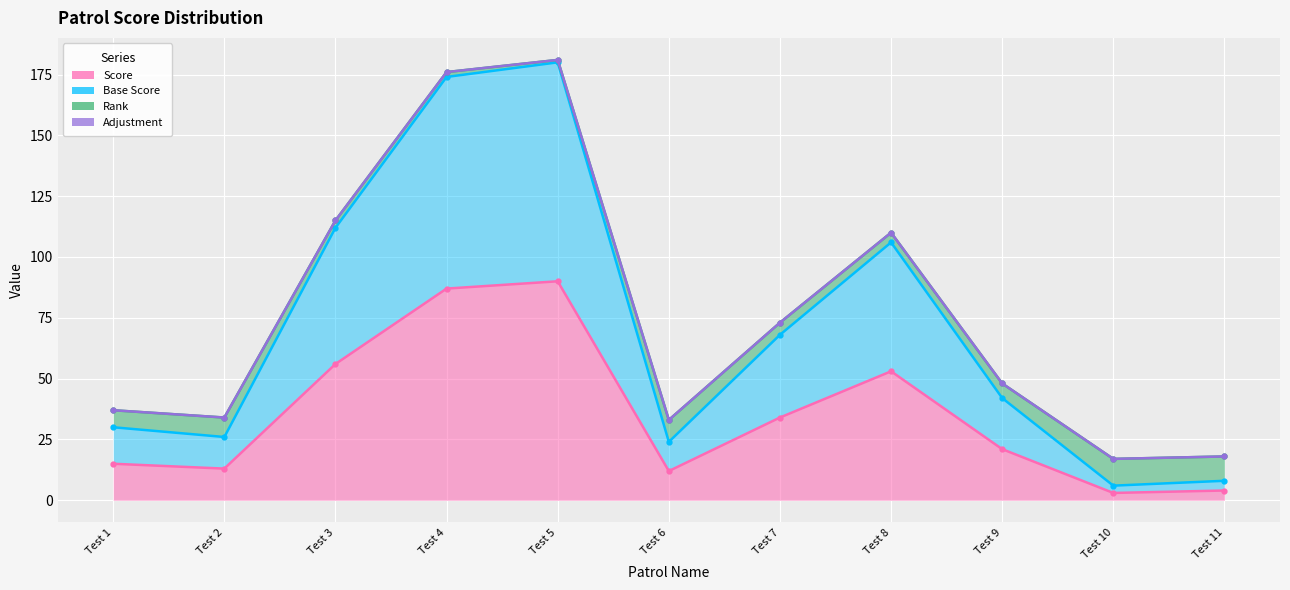

How many data points does each series have?

11